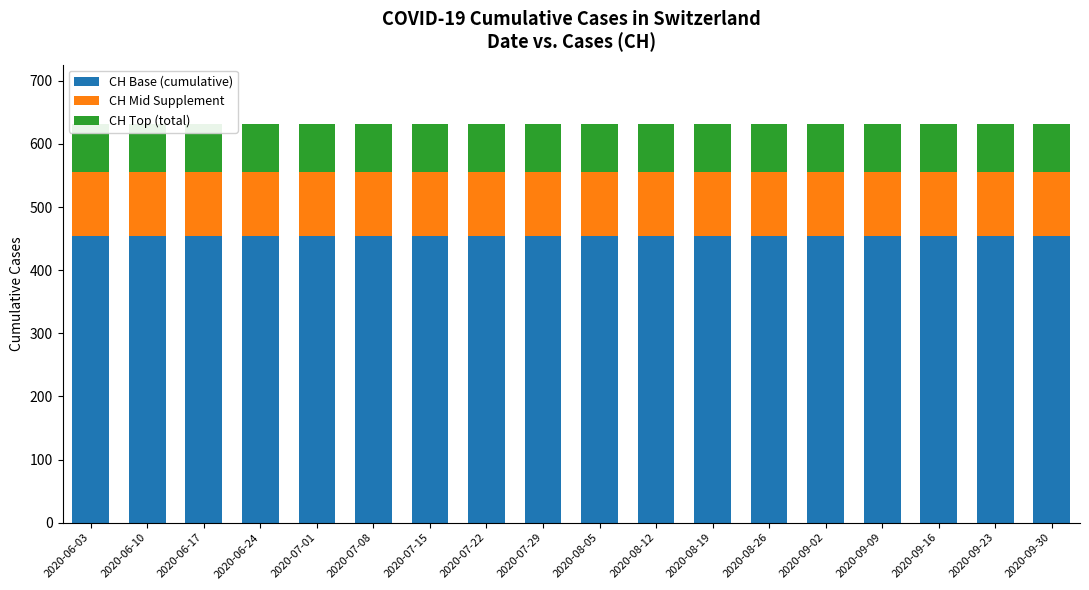

Reading left to right, what are all the values shown in this chart?

CH Base (cumulative): 454.3	454.3	454.3	454.3	454.3	454.3	454.3	454.3	454.3	454.3	454.3	454.3	454.3	454.3	454.3	454.3	454.3	454.3
CH Mid Supplement: 101.0	101.0	101.0	101.0	101.0	101.0	101.0	101.0	101.0	101.0	101.0	101.0	101.0	101.0	101.0	101.0	101.0	101.0
CH Top (total): 75.7	75.7	75.7	75.7	75.7	75.7	75.7	75.7	75.7	75.7	75.7	75.7	75.7	75.7	75.7	75.7	75.7	75.7